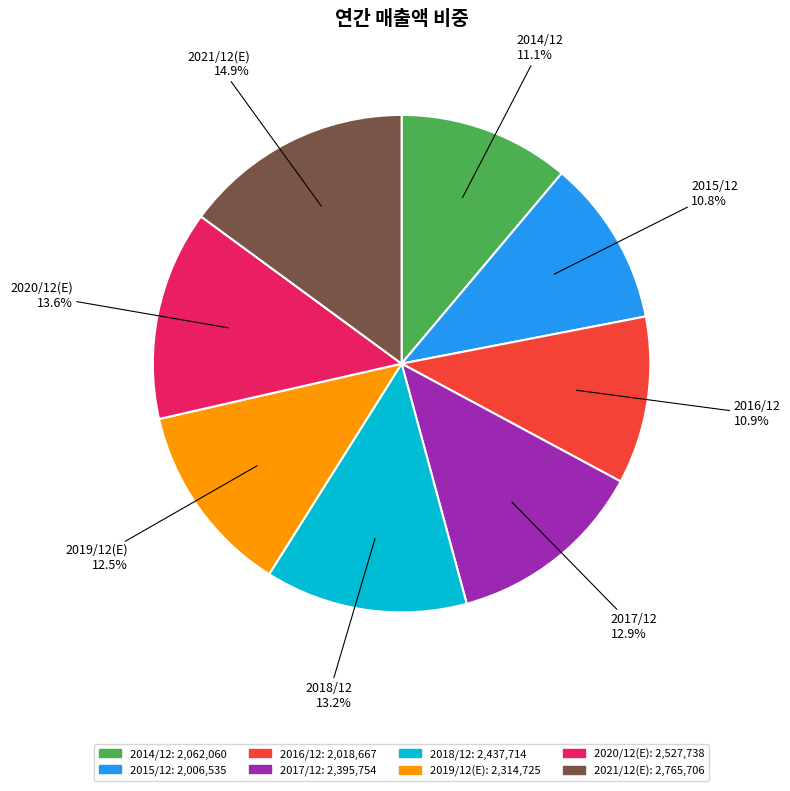

To the nearest percent, what percentage of the pie is 2020/12(E)?

14%